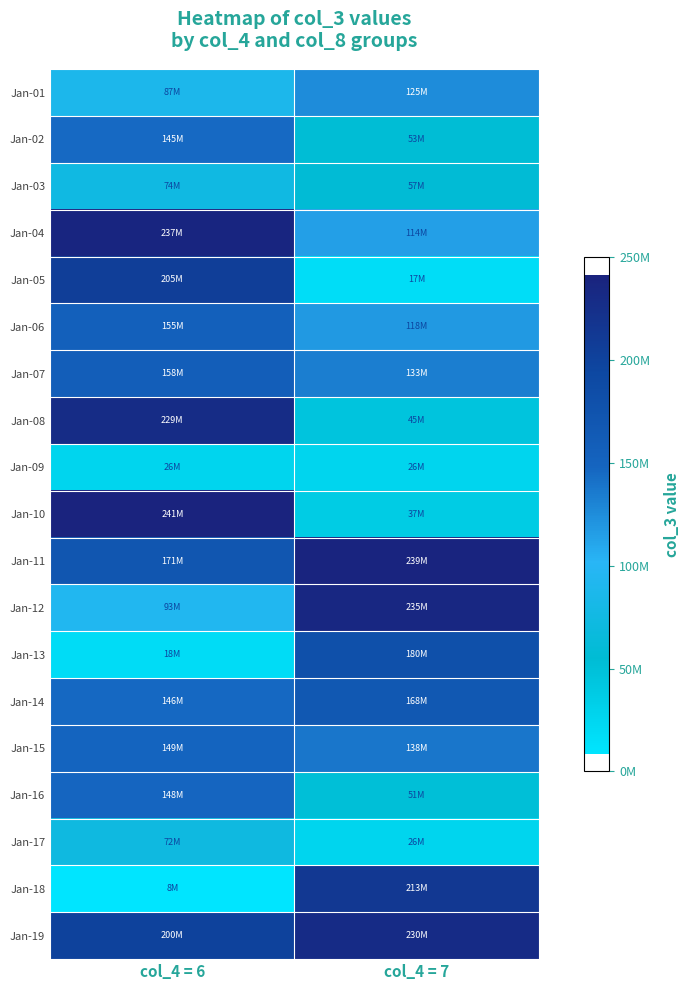

Reading left to right, what are all the values shown in this chart?

Jan-01: col_4 = 6=86699336	col_4 = 7=125281258
Jan-02: col_4 = 6=145126000	col_4 = 7=53326608
Jan-03: col_4 = 6=74280832	col_4 = 7=57308472
Jan-04: col_4 = 6=237223880	col_4 = 7=114123112
Jan-05: col_4 = 6=205181272	col_4 = 7=17175336
Jan-06: col_4 = 6=154926152	col_4 = 7=118163816
Jan-07: col_4 = 6=158032904	col_4 = 7=133121848
Jan-08: col_4 = 6=228857688	col_4 = 7=45223840
Jan-09: col_4 = 6=25789632	col_4 = 7=25740040
Jan-10: col_4 = 6=241190616	col_4 = 7=36728032
Jan-11: col_4 = 6=170933952	col_4 = 7=238629120
Jan-12: col_4 = 6=93455312	col_4 = 7=234546408
Jan-13: col_4 = 6=17932120	col_4 = 7=180018064
Jan-14: col_4 = 6=146077592	col_4 = 7=167739680
Jan-15: col_4 = 6=149056392	col_4 = 7=138021056
Jan-16: col_4 = 6=147788560	col_4 = 7=51218272
Jan-17: col_4 = 6=72304784	col_4 = 7=26249656
Jan-18: col_4 = 6=8401608	col_4 = 7=213437368
Jan-19: col_4 = 6=200258088	col_4 = 7=229991120